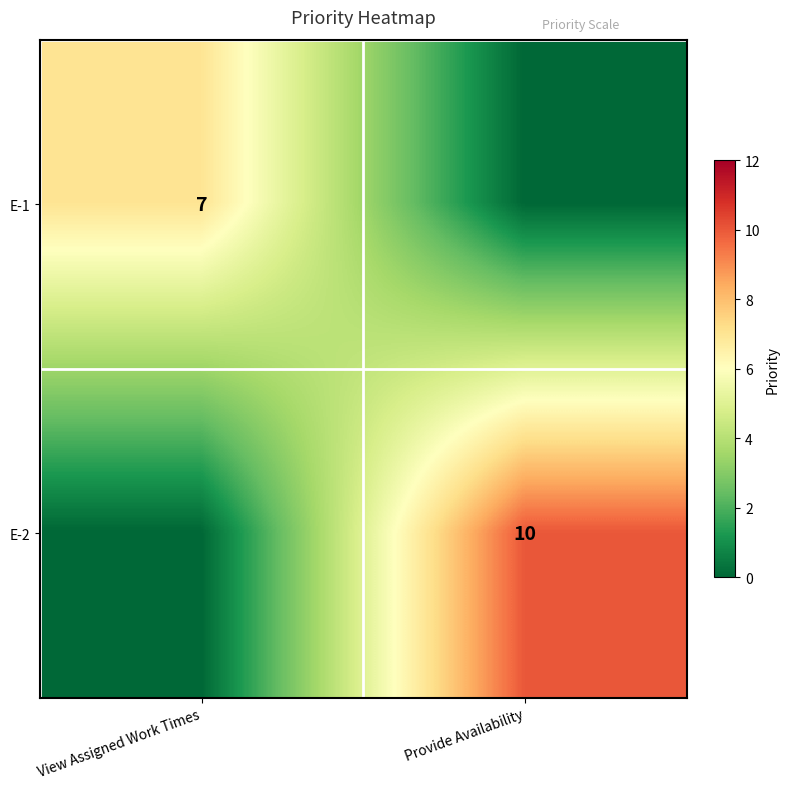

The value of E-1 at View Assigned Work Times is 3. True or false?

False